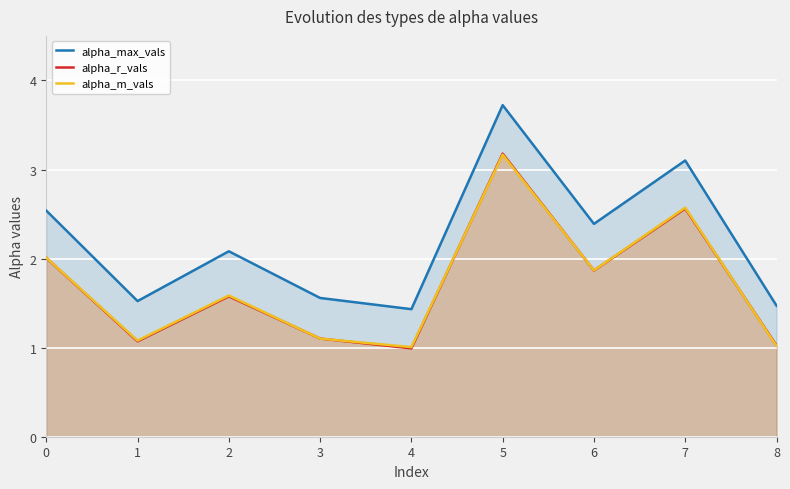

How many categories are shown in the chart?

9